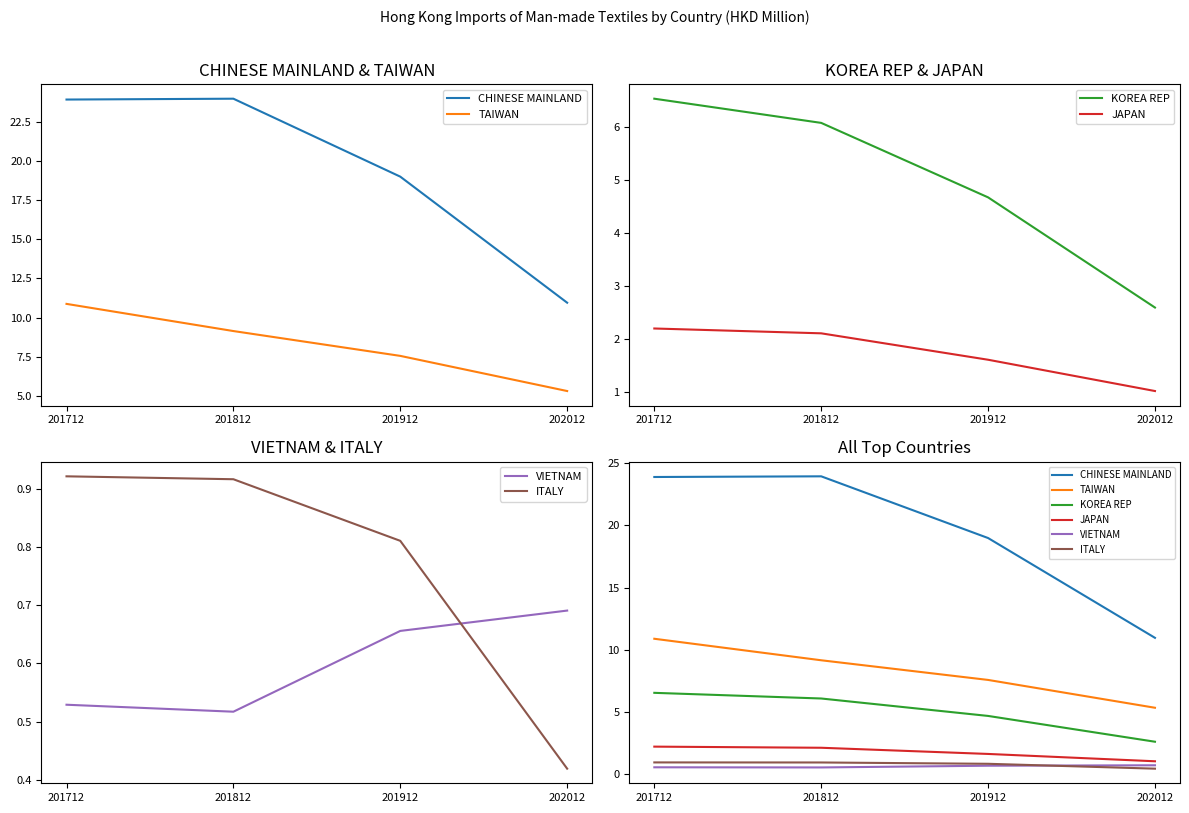

What is the sum of the TAIWAN values at 201812 and 201712?

20.0